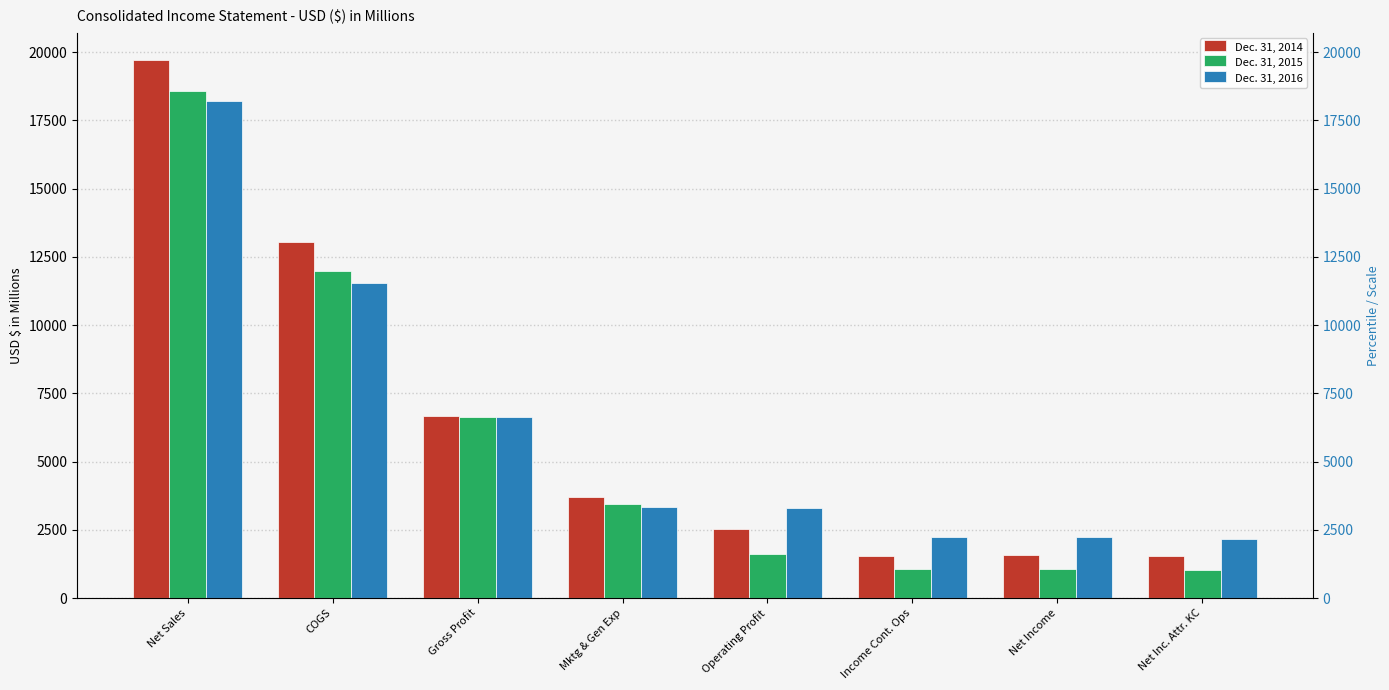

True or false: Dec. 31, 2015 has a value of 1724 at Income Cont. Ops.

False